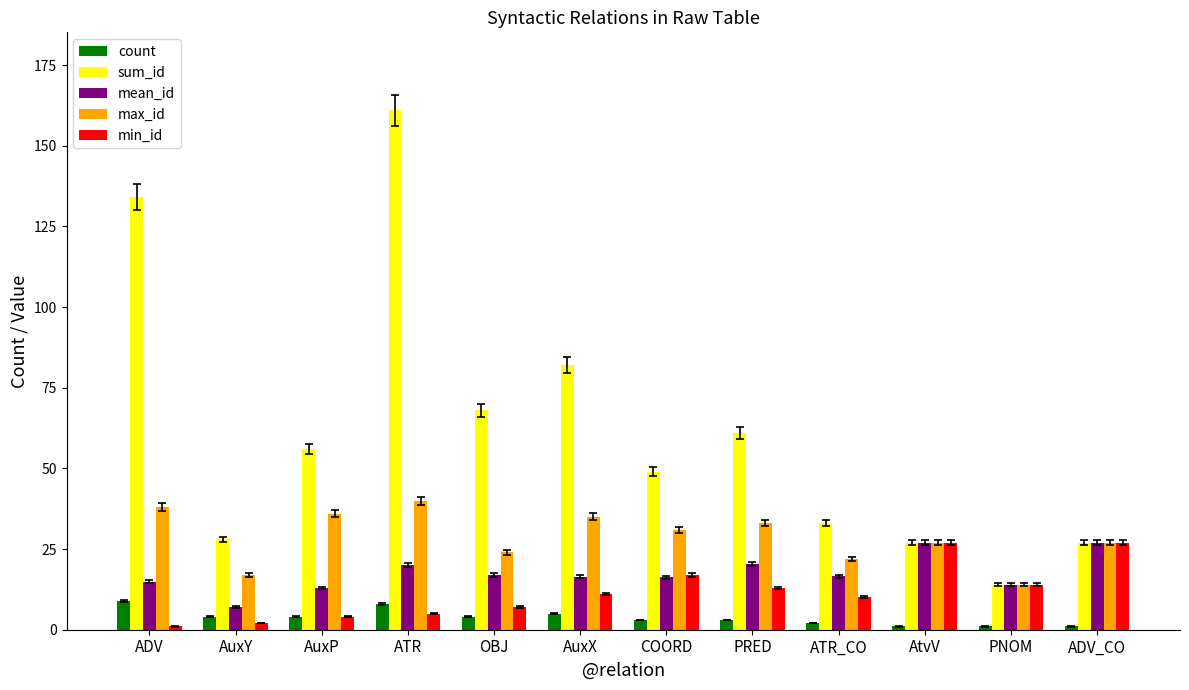

What is the label of the 6th bar from the left?

AuxX